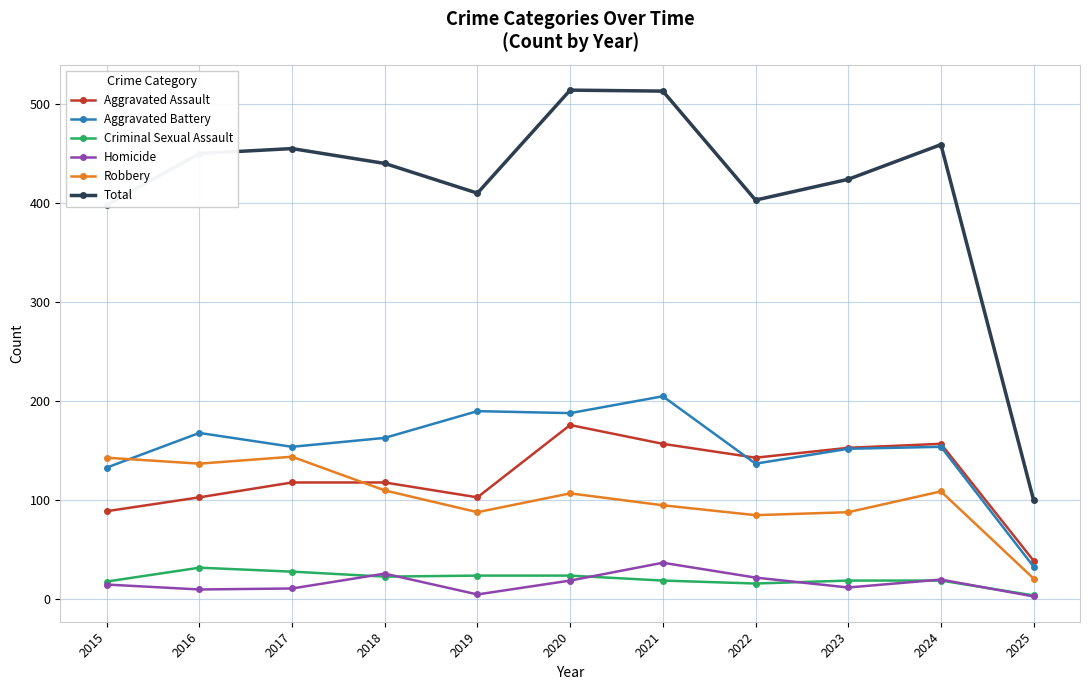

The value of Homicide at 2021 is 37. True or false?

True